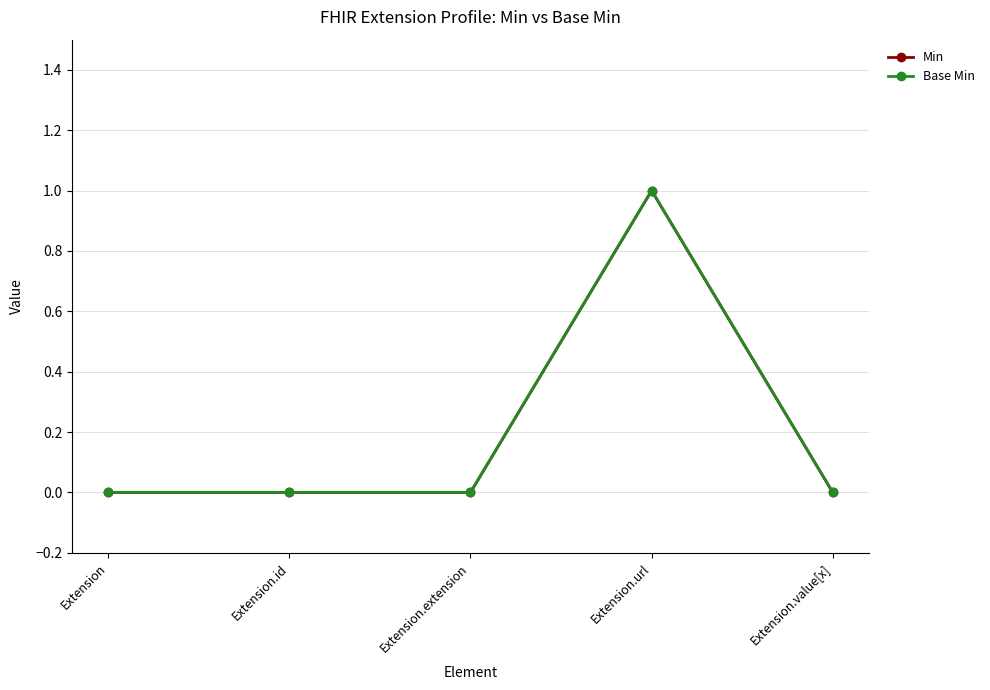

What is the approximate value of Min at Extension.url?

1